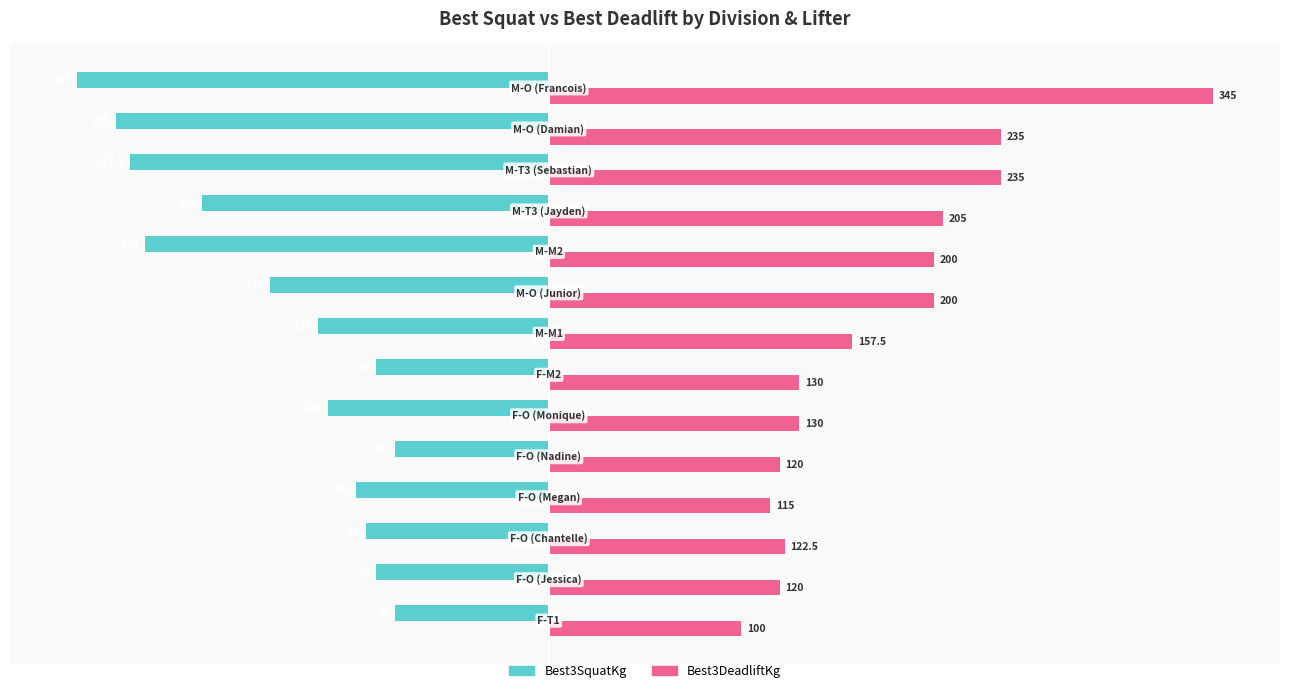

What is the minimum value shown in the chart?

-245.0